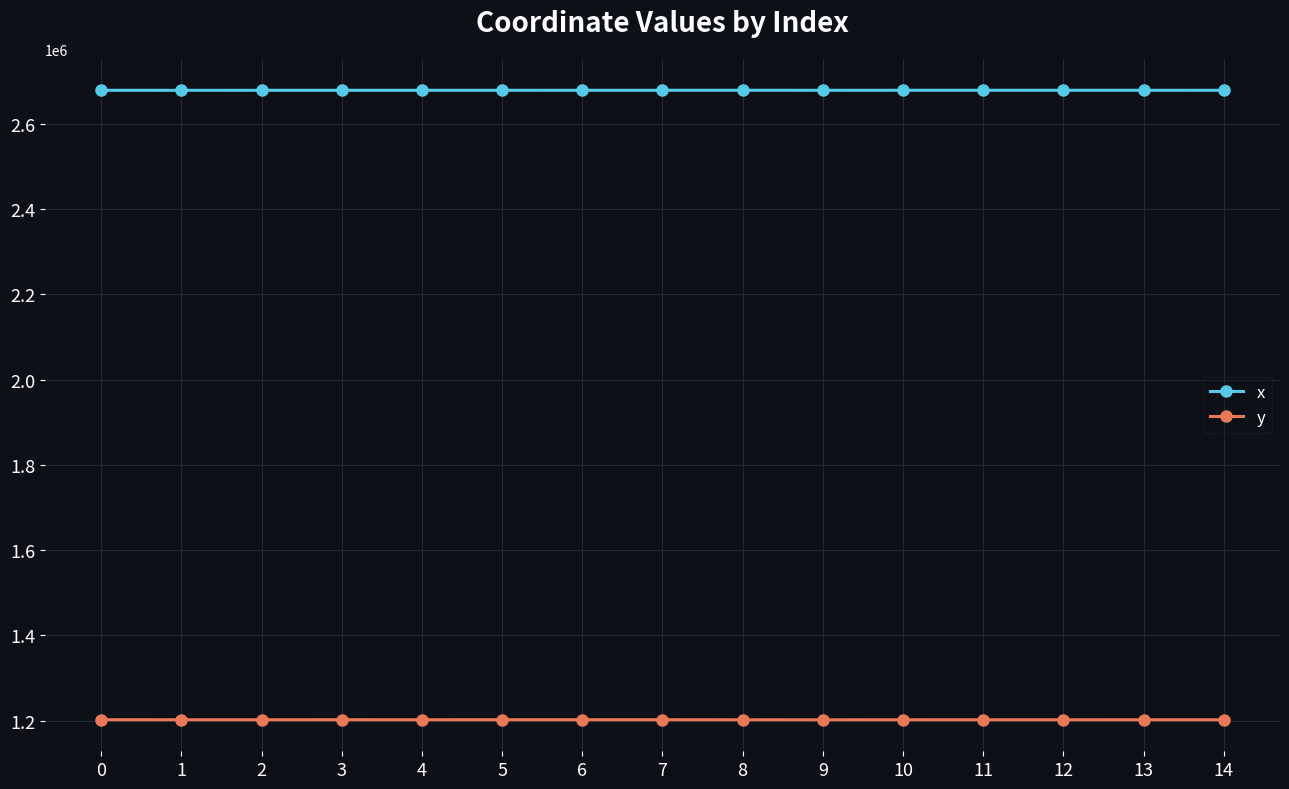

What is the difference between the highest and lowest values at 11?

1476397.4